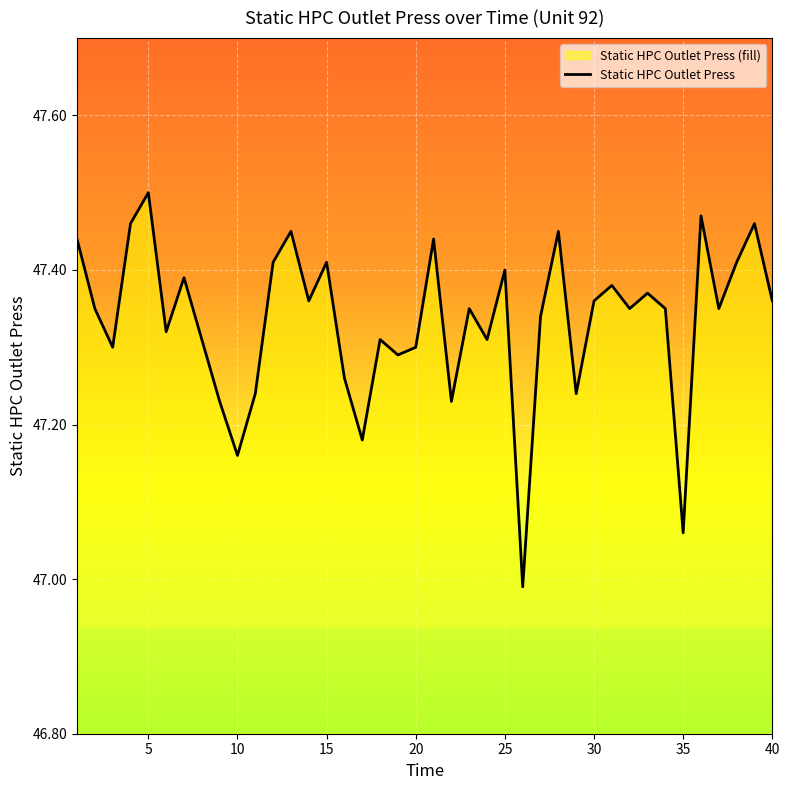

The value at 25 is 47.4. True or false?

True